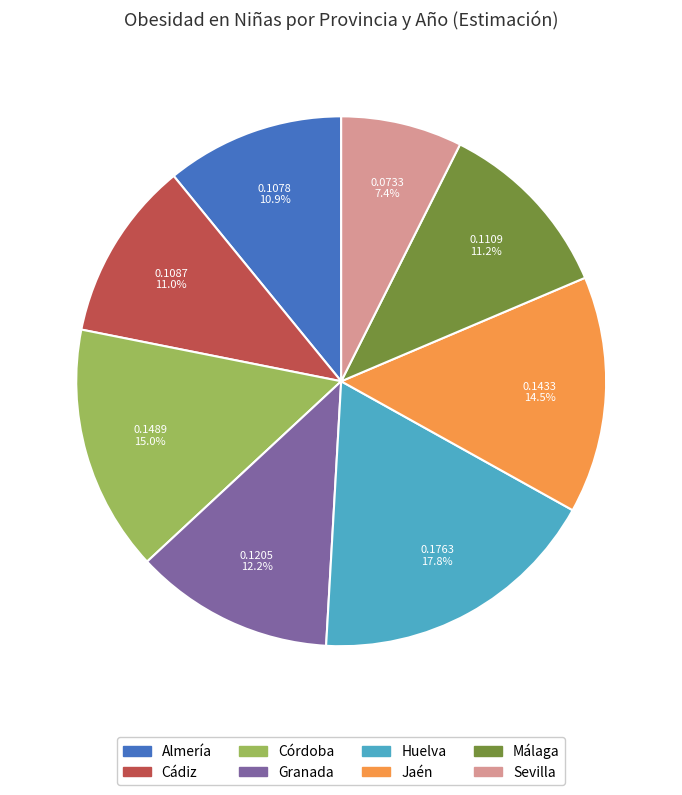

Does Huelva represent more than half of the total?

No